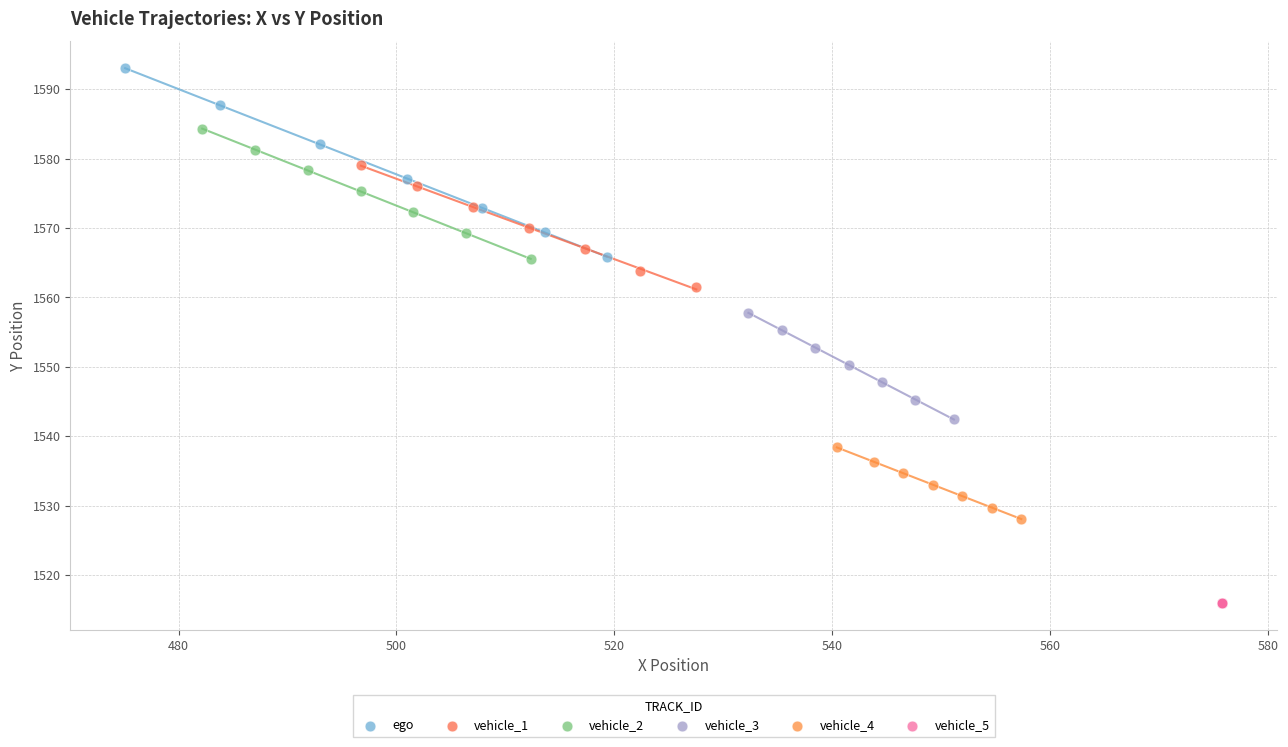

Which series reaches the maximum Y coordinate?

ego